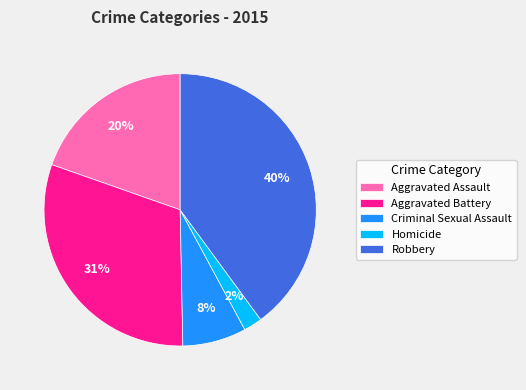

Is Aggravated Battery the majority of the pie?

No